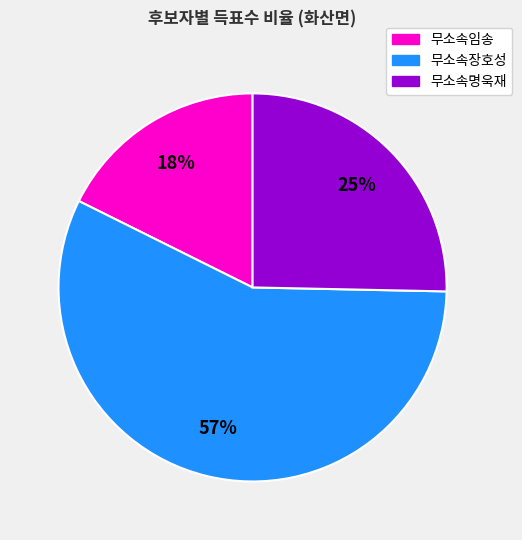

To the nearest percent, what is the average slice percentage?

33%